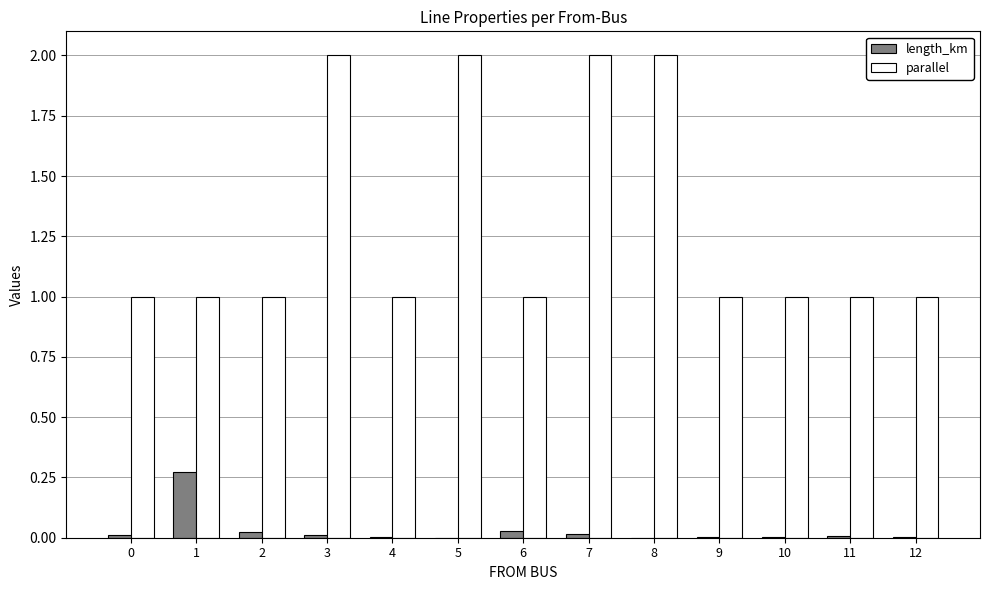

Between 8 and 9, which series saw the biggest shift?

parallel